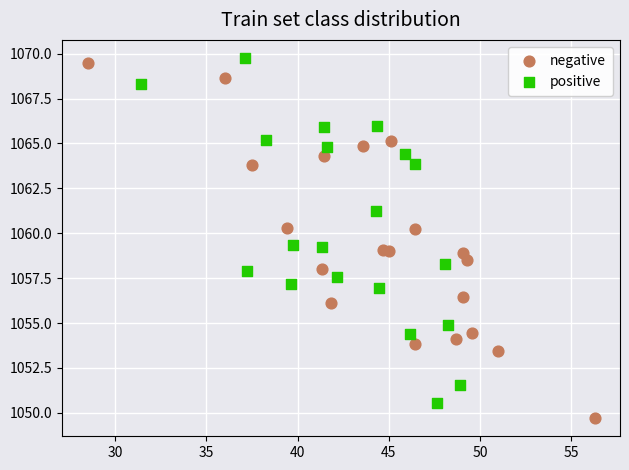

What are all the series names shown in the legend?

negative, positive